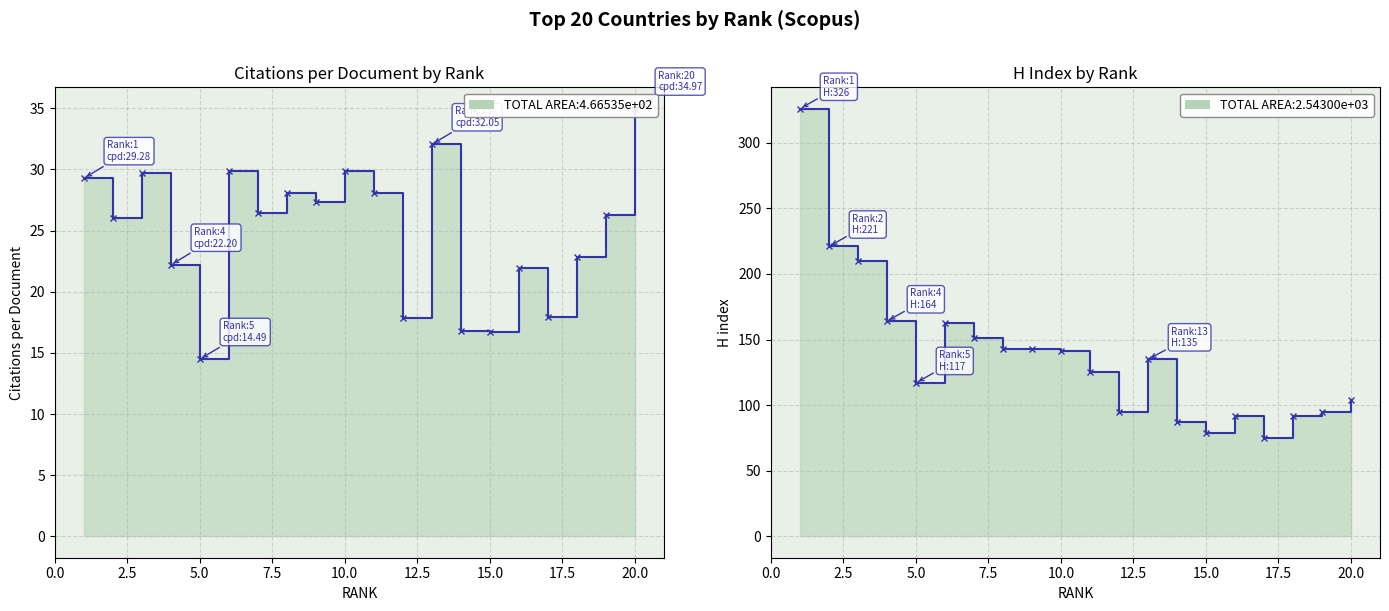

What is the value of the H index point at the 3rd from the left?

210.0